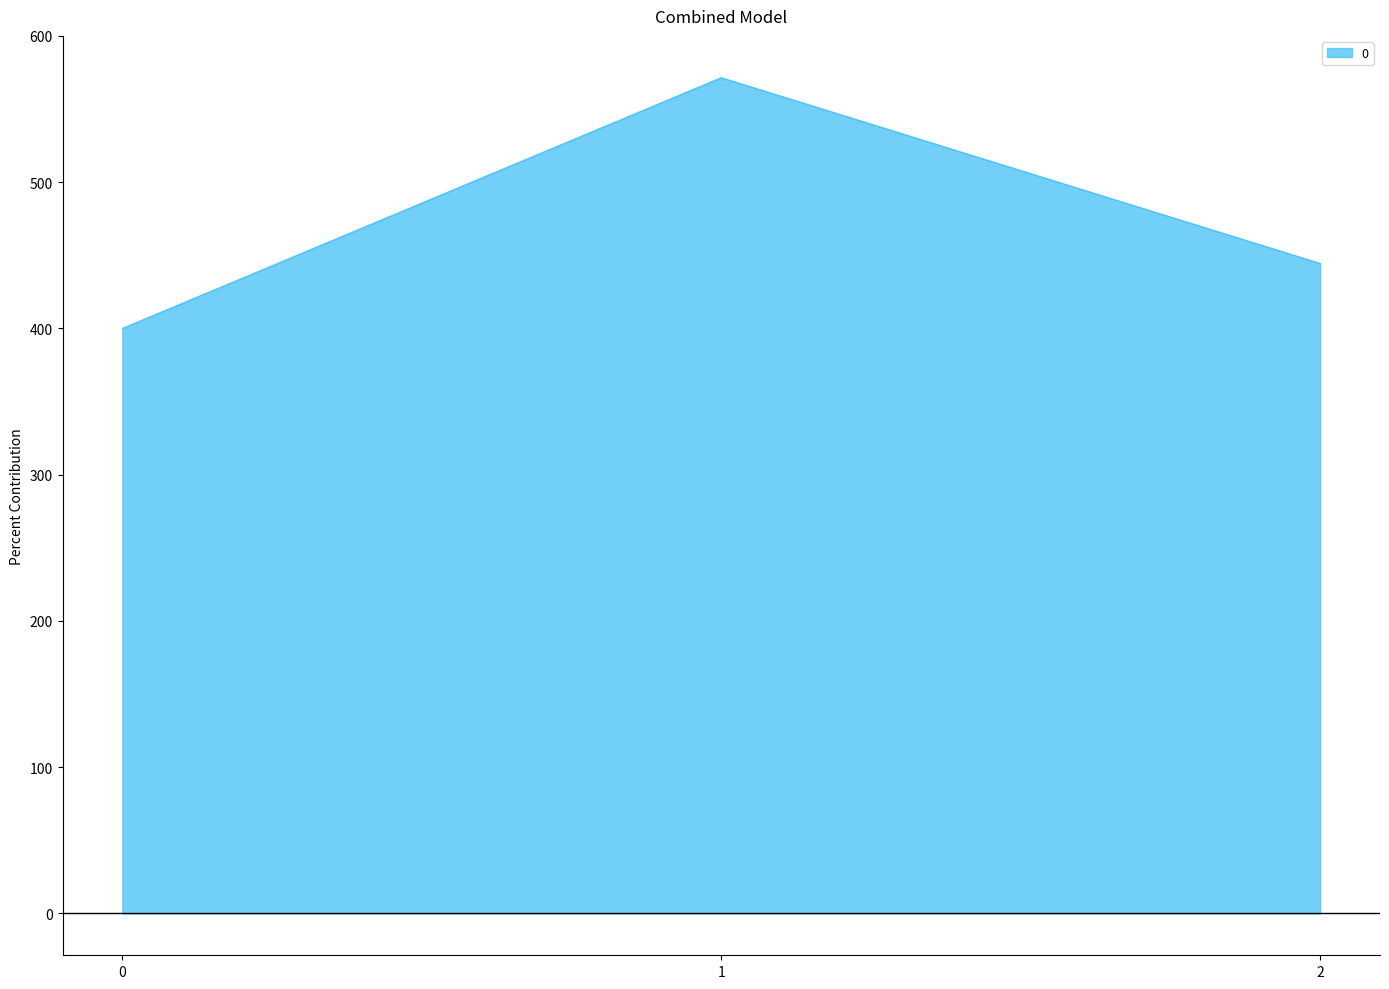

What is the average value?

472.0